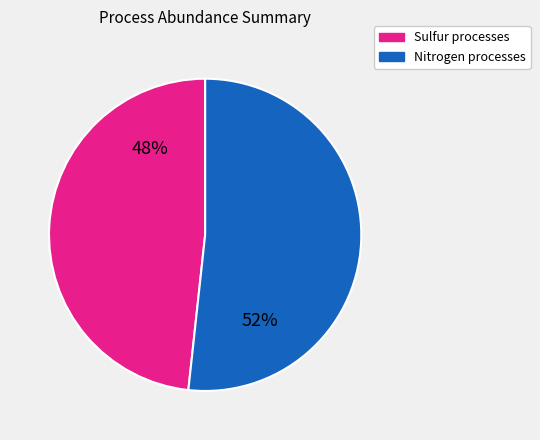

What is the ratio of the value at Nitrogen processes to the value at Sulfur processes?

1.1